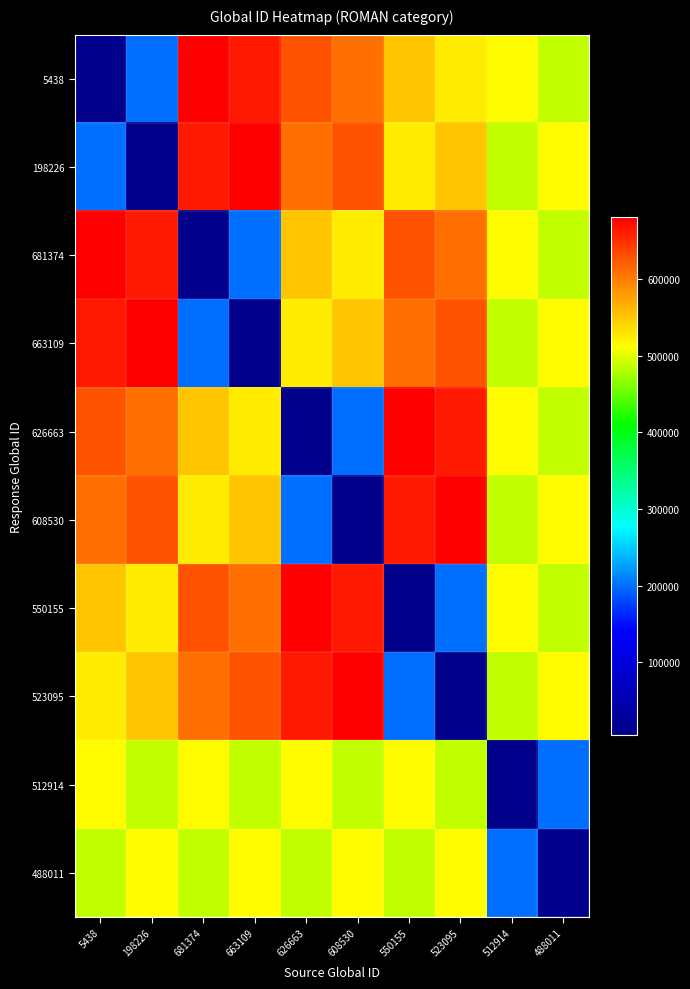

List the series in order of their peak value, highest first.

5438, 198226, 681374, 663109, 626663, 608530, 550155, 523095, 512914, 488011